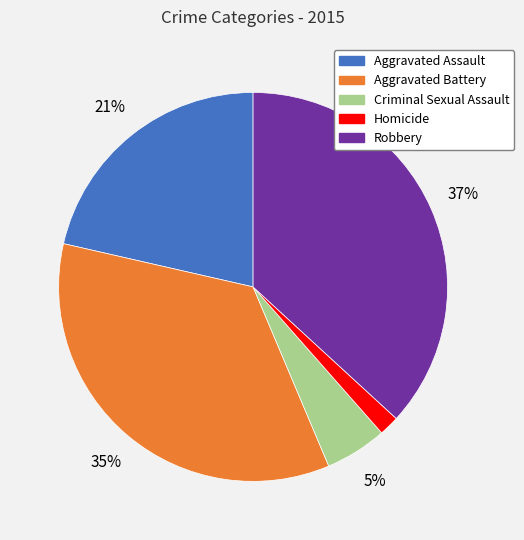

Between Aggravated Battery and Aggravated Assault, which is larger?

Aggravated Battery